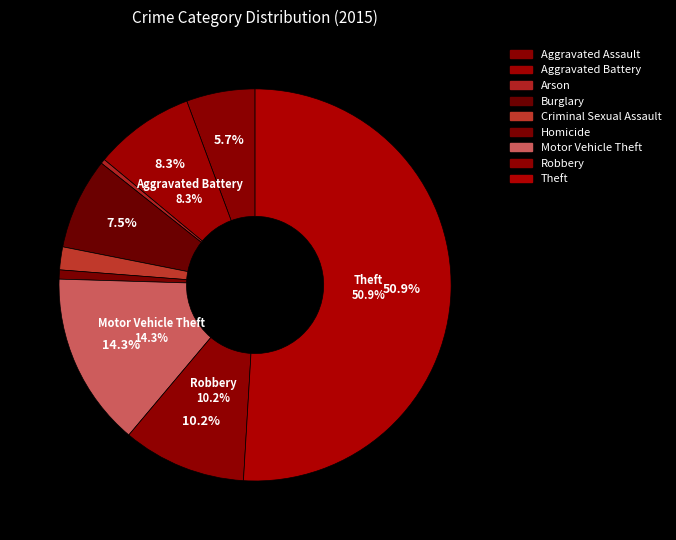

True or false: Criminal Sexual Assault accounts for 2% of the total.

True